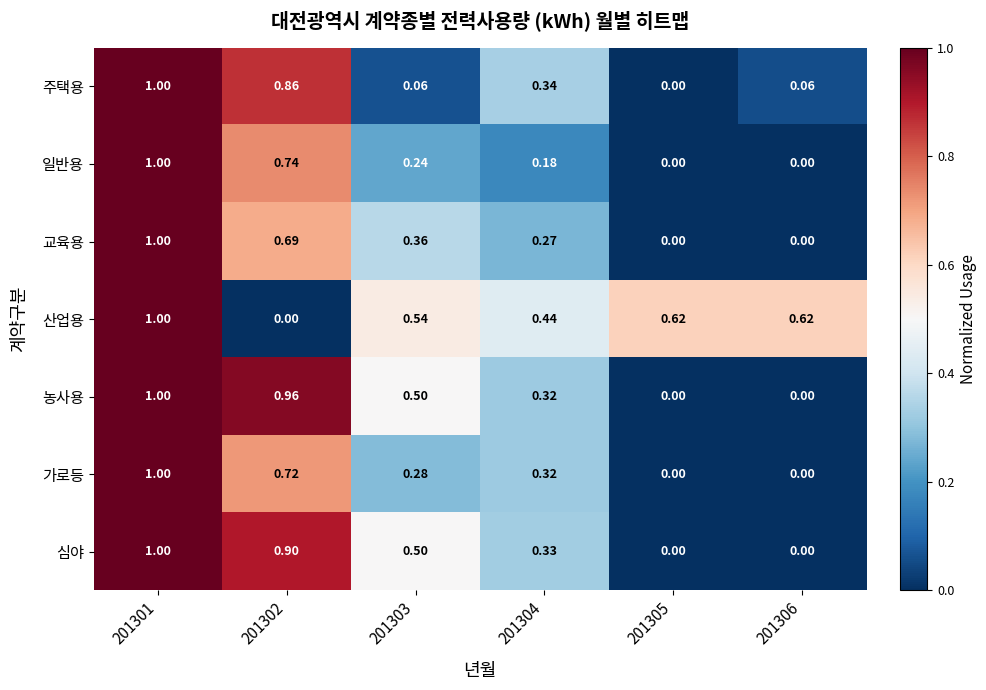

Between 201301 and 201304, which series saw the biggest shift?

일반용